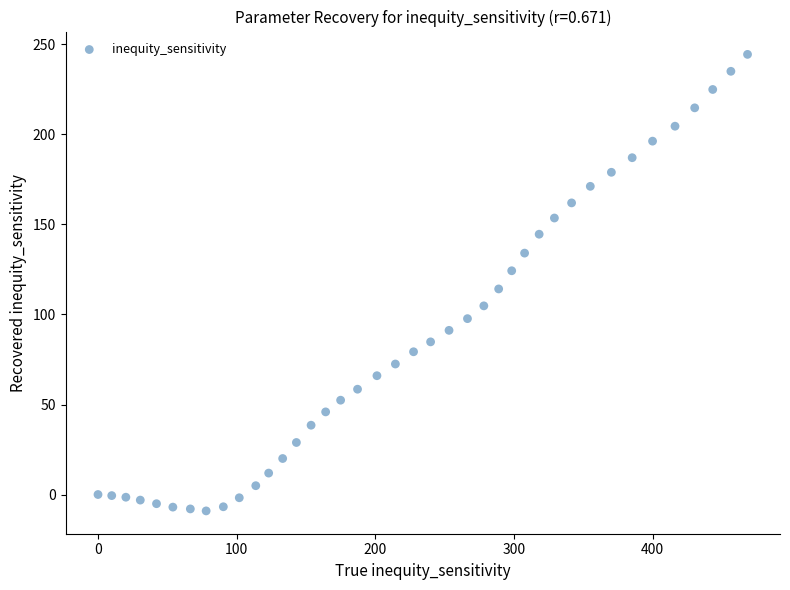

What Y value in the scatter plot is closest to 117?

114.2